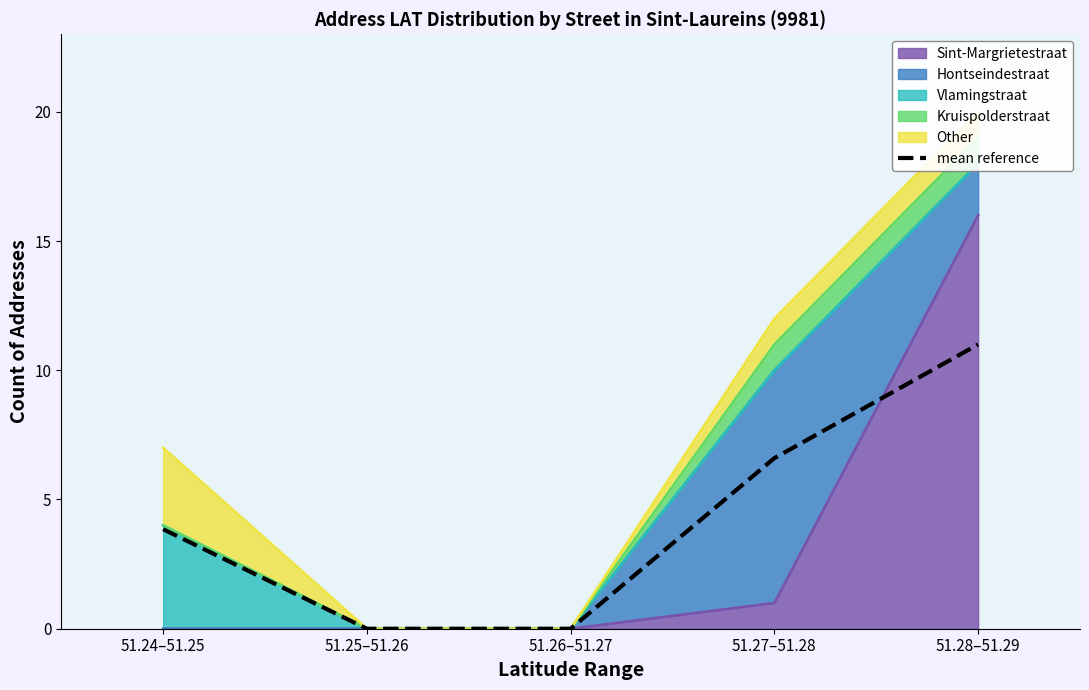

What is the change in value from 51.26–51.27 to 51.28–51.29?

+11.0